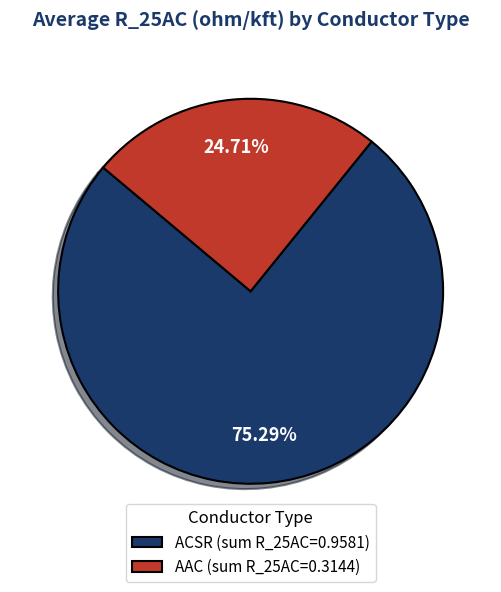

Is there any slice that represents more than half of the pie?

Yes